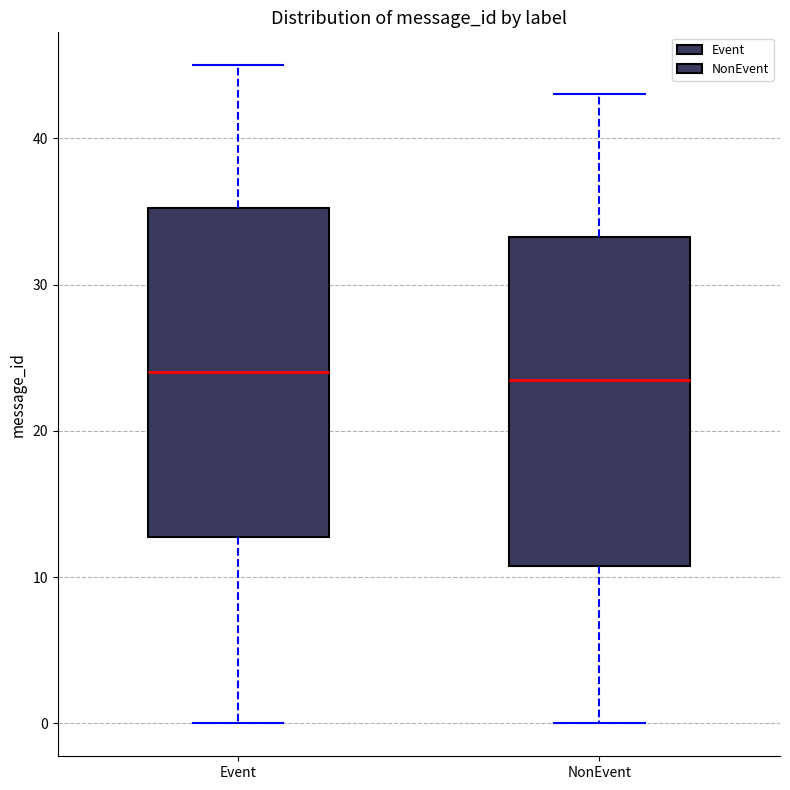

Reading left to right, transcribe this box plot: for each box, give where its median line is, the range the box spans, and where its two whiskers end, as read against the y-axis. The values are not printed on the chart, so give them approximately, as read against the axis.

Event: median 24, box 13 to 35, whiskers 0 to 45
NonEvent: median 24, box 11 to 33, whiskers 0 to 43